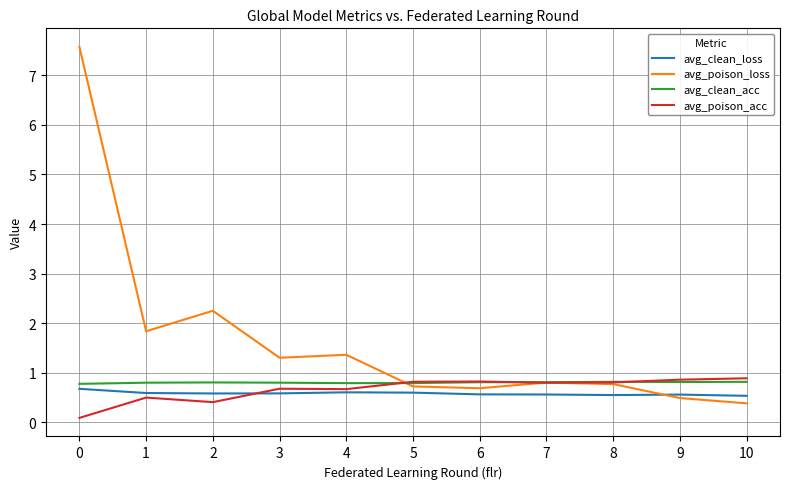

What is the sum of the avg_clean_loss values at 1 and 5?

1.2